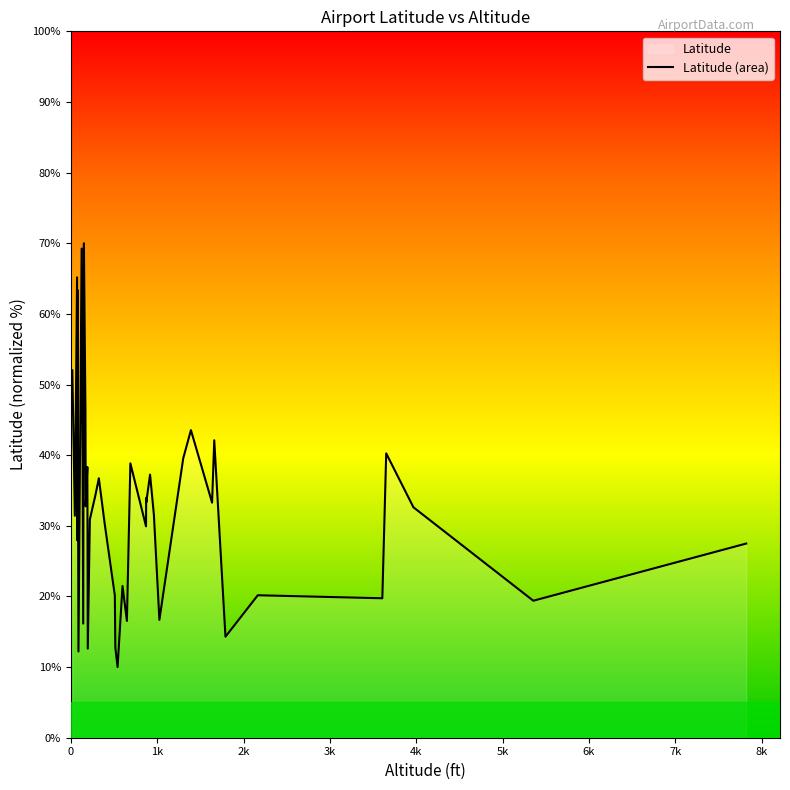

What is the smallest value displayed?

10.0